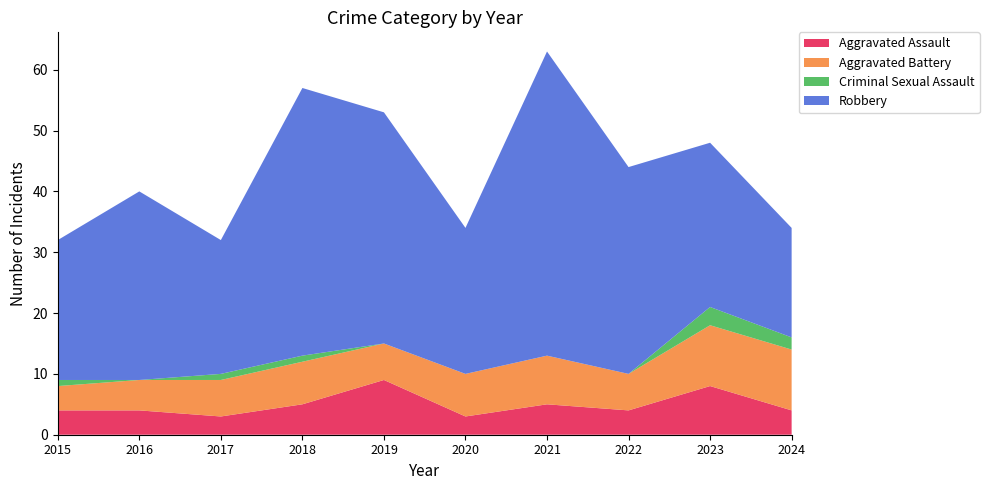

Reading right to left, extract all data points from this chart.

Aggravated Assault: 2024=4	2023=8	2022=4	2021=5	2020=3	2019=9	2018=5	2017=3	2016=4	2015=4
Aggravated Battery: 2024=10	2023=10	2022=6	2021=8	2020=7	2019=6	2018=7	2017=6	2016=5	2015=4
Criminal Sexual Assault: 2024=2	2023=3	2022=0	2021=0	2020=0	2019=0	2018=1	2017=1	2016=0	2015=1
Robbery: 2024=18	2023=27	2022=34	2021=50	2020=24	2019=38	2018=44	2017=22	2016=31	2015=23